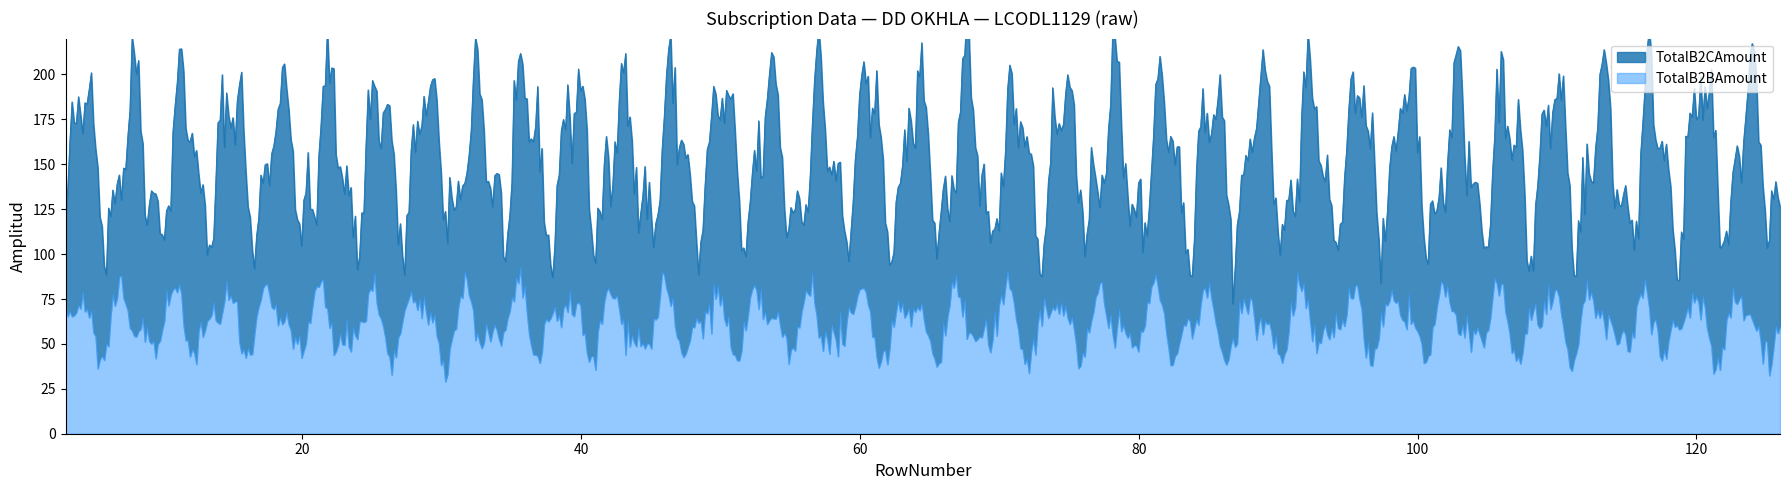

What is the average value of the TotalB2BAmount series?

61.4